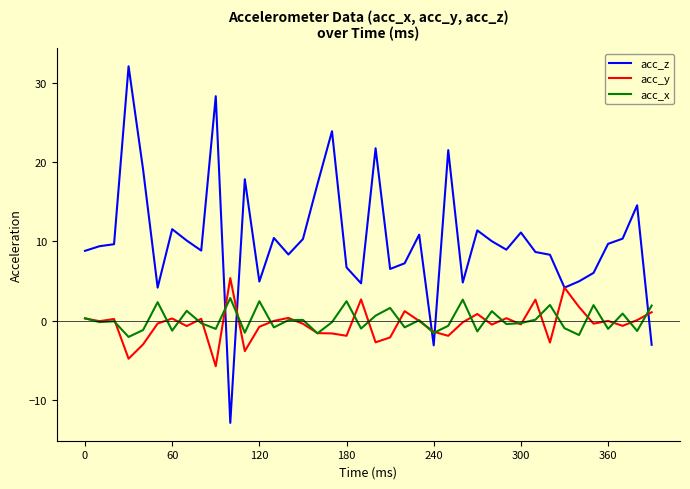

What is the lowest value of the acc_x series?

-2.1